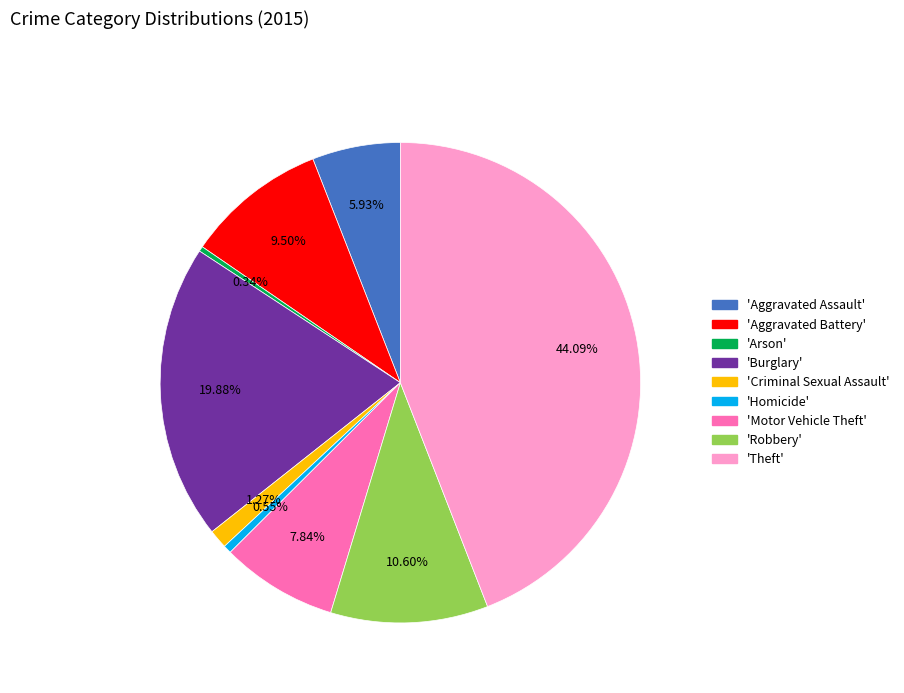

Is there any slice that represents more than half of the pie?

No